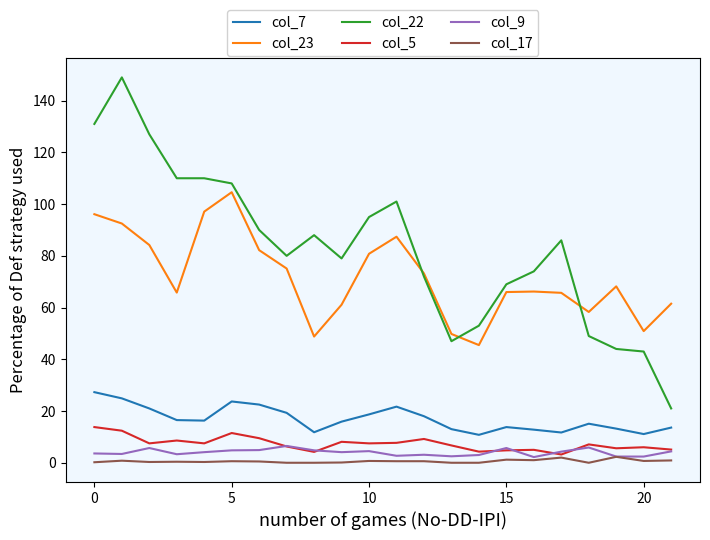

What is the lowest value of the col_5 series?

3.2